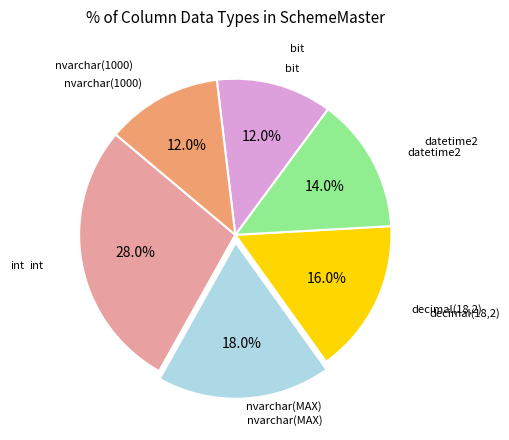

Is there any slice that represents more than half of the pie?

No